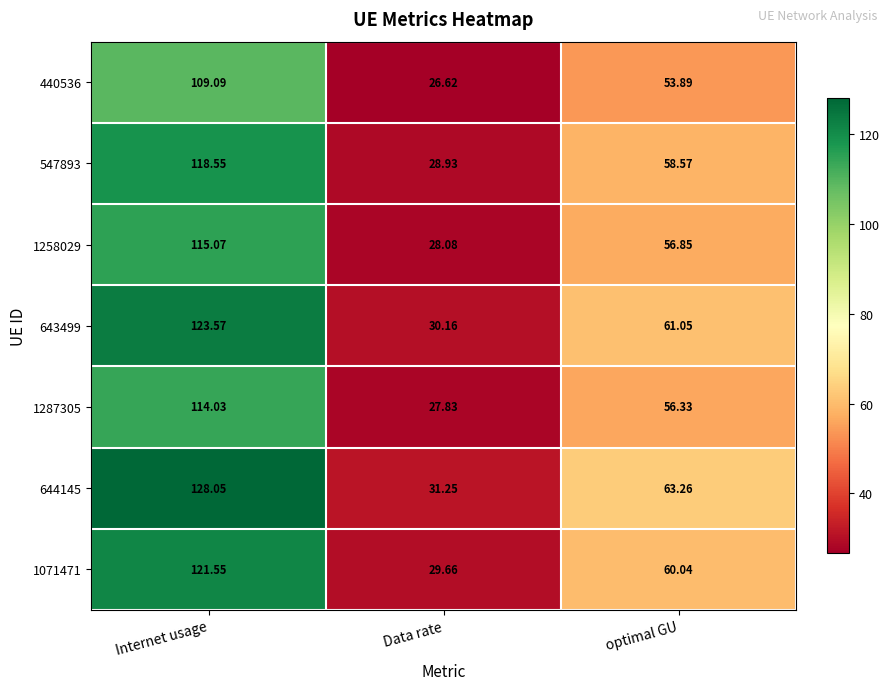

Which category has the lowest value across all series?

Data rate